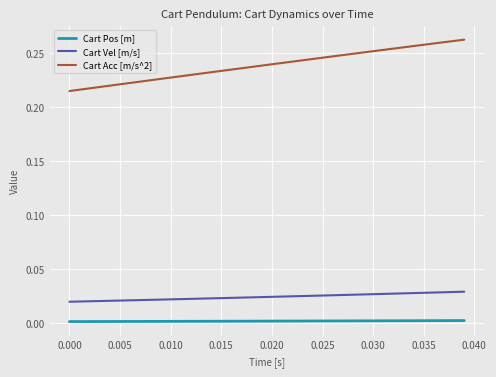

Which series has the largest total across all categories?

Cart Acc [m/s^2]